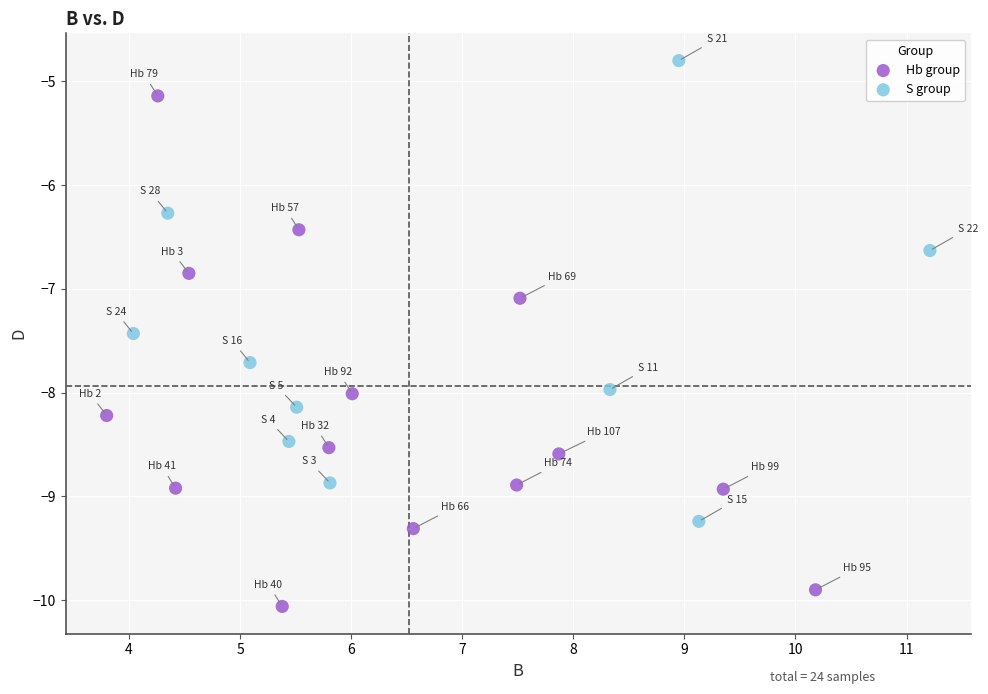

Which series has the widest spread of Y values?

Hb group